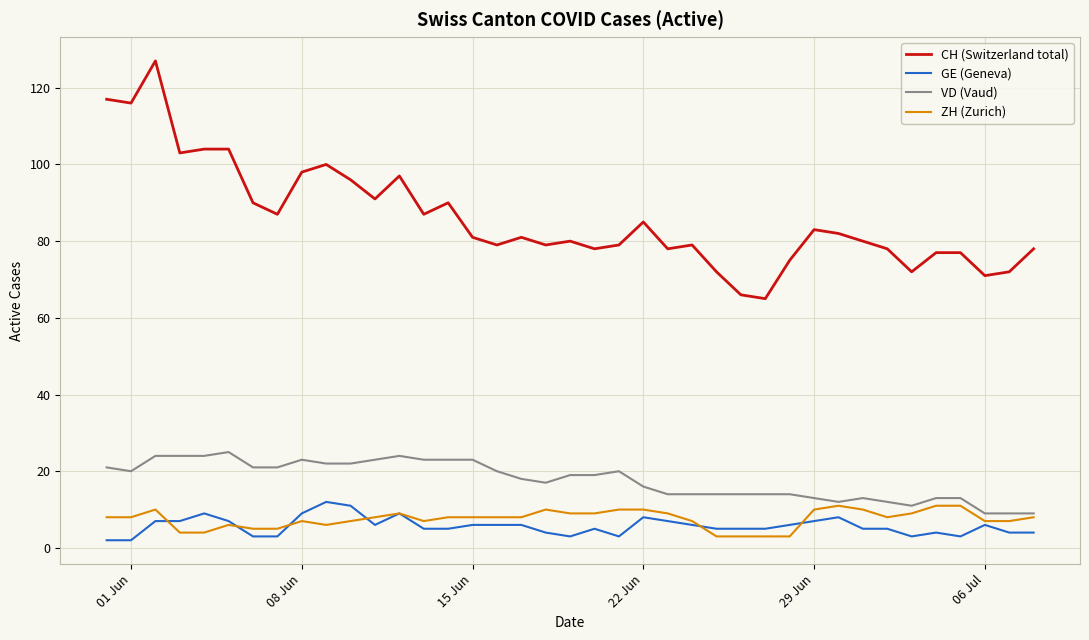

Which series has the largest total across all categories?

CH (Switzerland total)